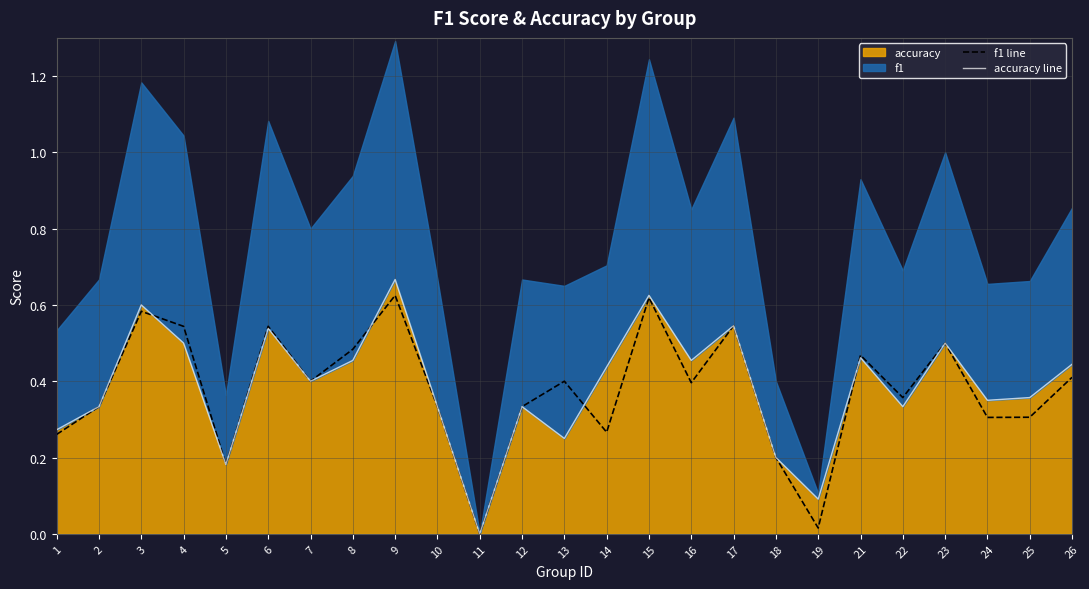

Read the accuracy line value at 4.

0.5